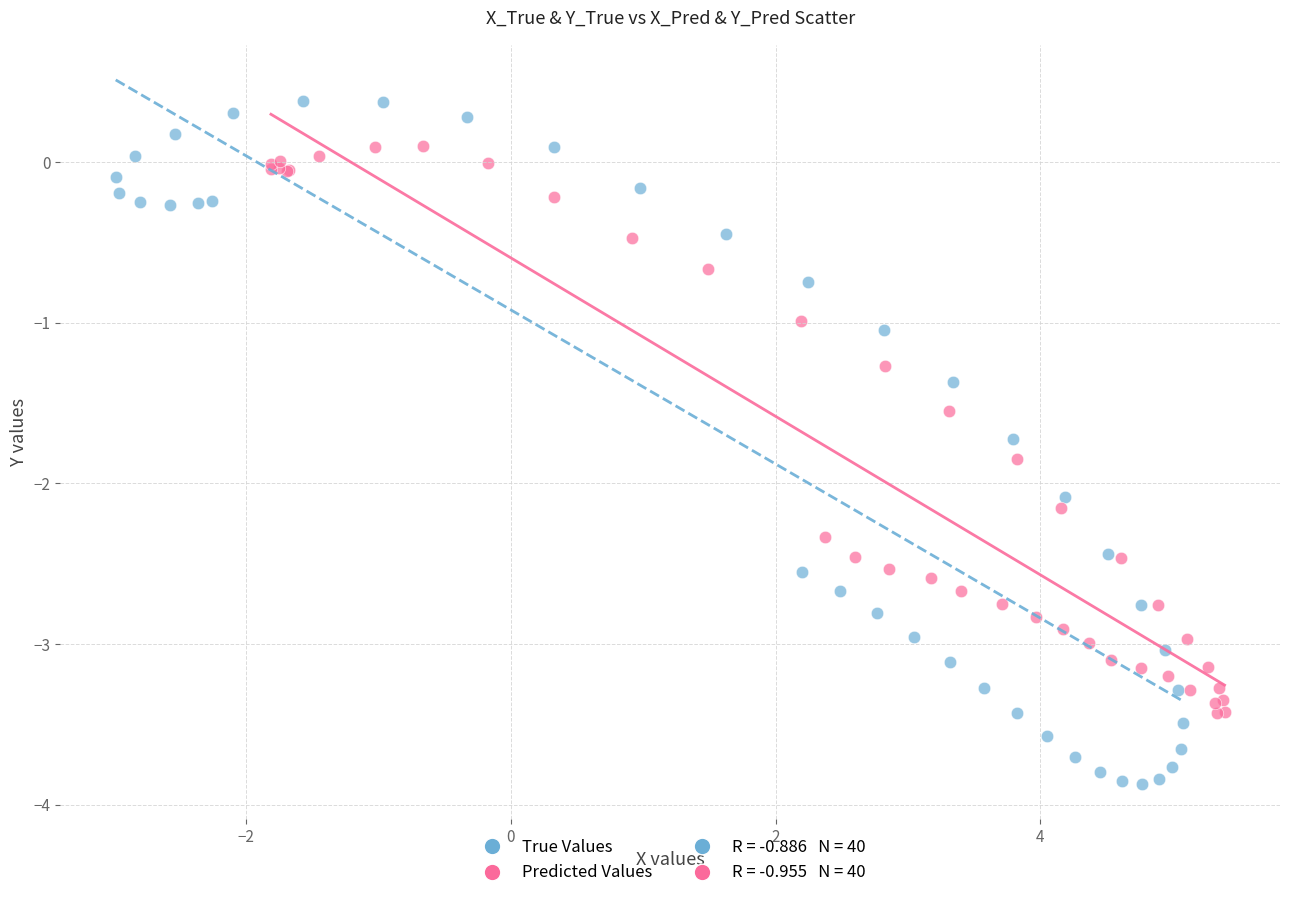

Which series reaches the maximum Y coordinate?

True Values